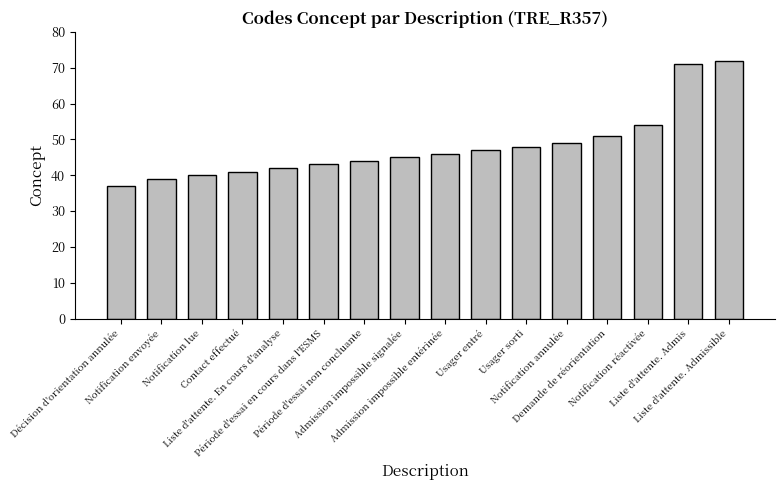

Which category has the lowest value across all series?

Décision d'orientation annulée